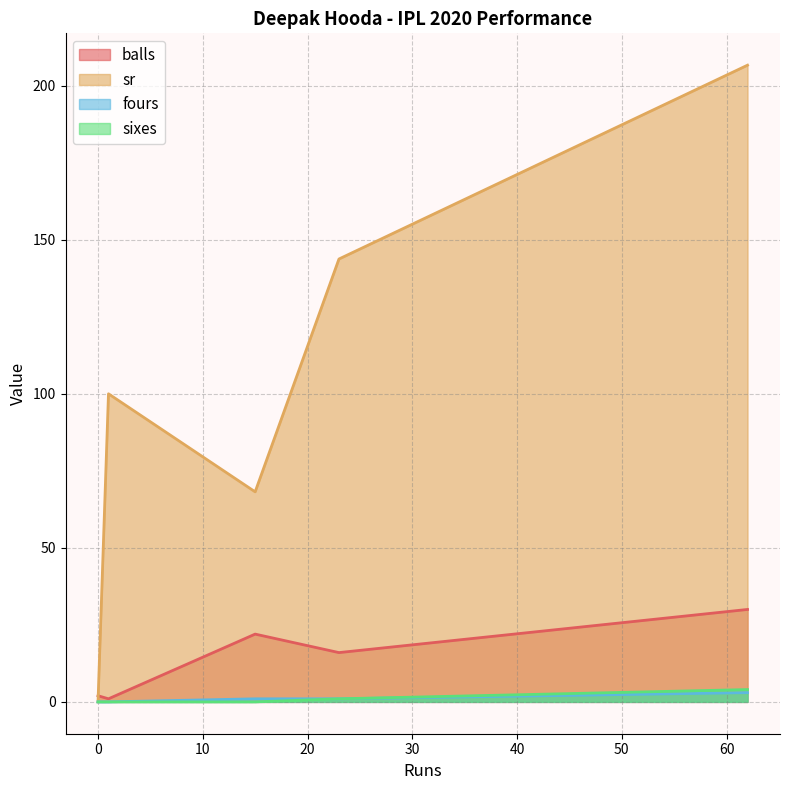

Reading left to right, what are all the values shown in this chart?

balls: 23=16.0	1=1.0	62=30.0	0=2.0	15=22.0
sr: 23=143.8	1=100.0	62=206.7	0=0.0	15=68.2
fours: 23=1.0	1=0.0	62=3.0	0=0.0	15=1.0
sixes: 23=1.0	1=0.0	62=4.0	0=0.0	15=0.0